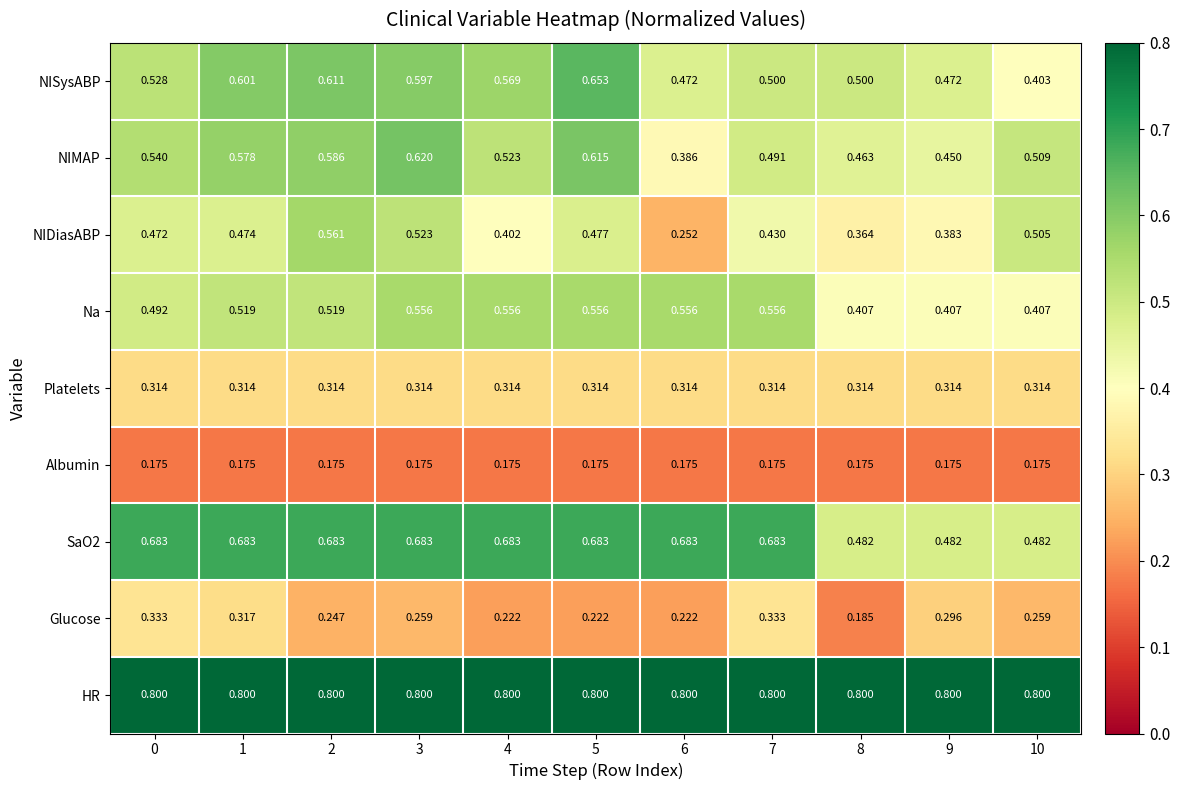

Between 3 and 7, which series saw the biggest shift?

NIMAP